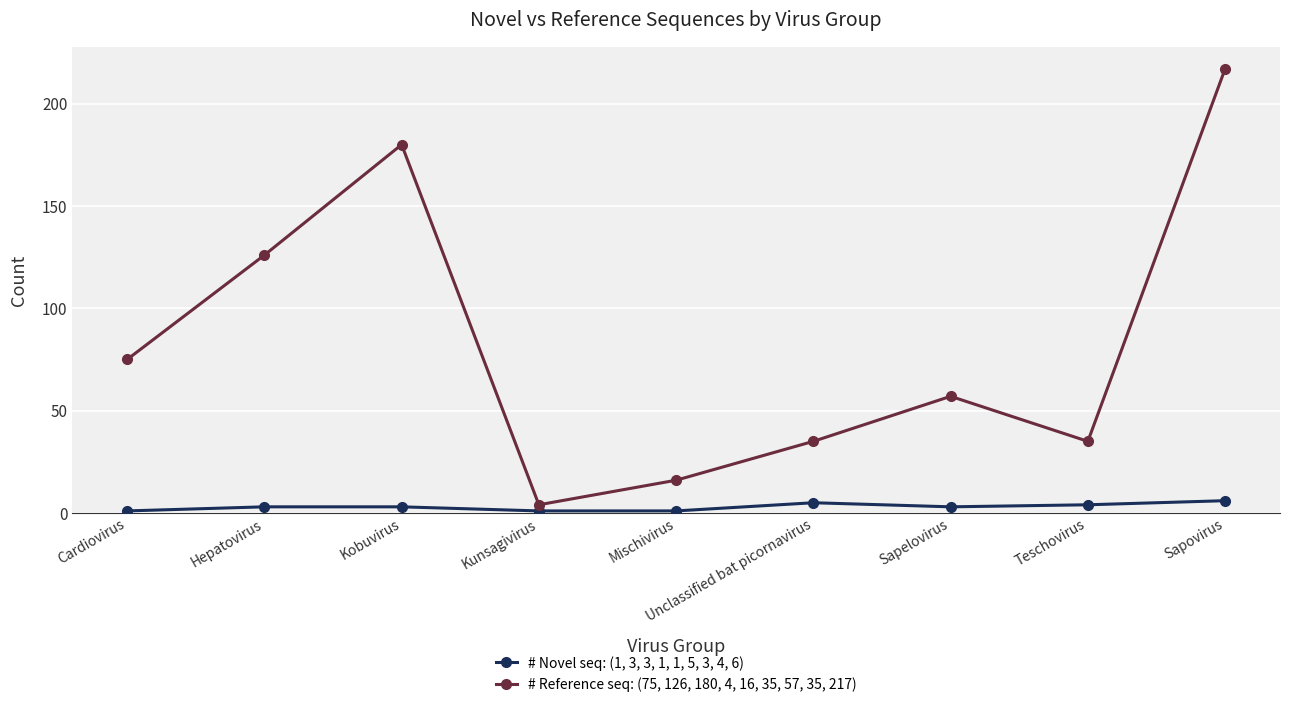

What is the label of the 8th point from the left?

Teschovirus